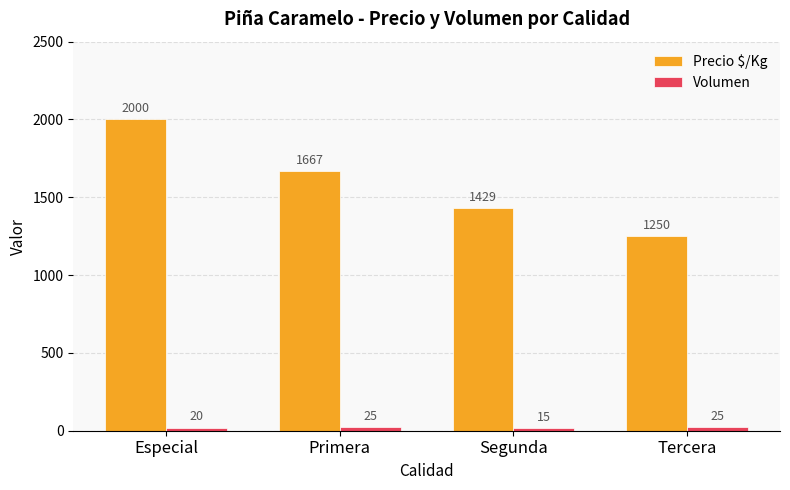

At which label does Precio $/Kg first exceed 1667?

Especial